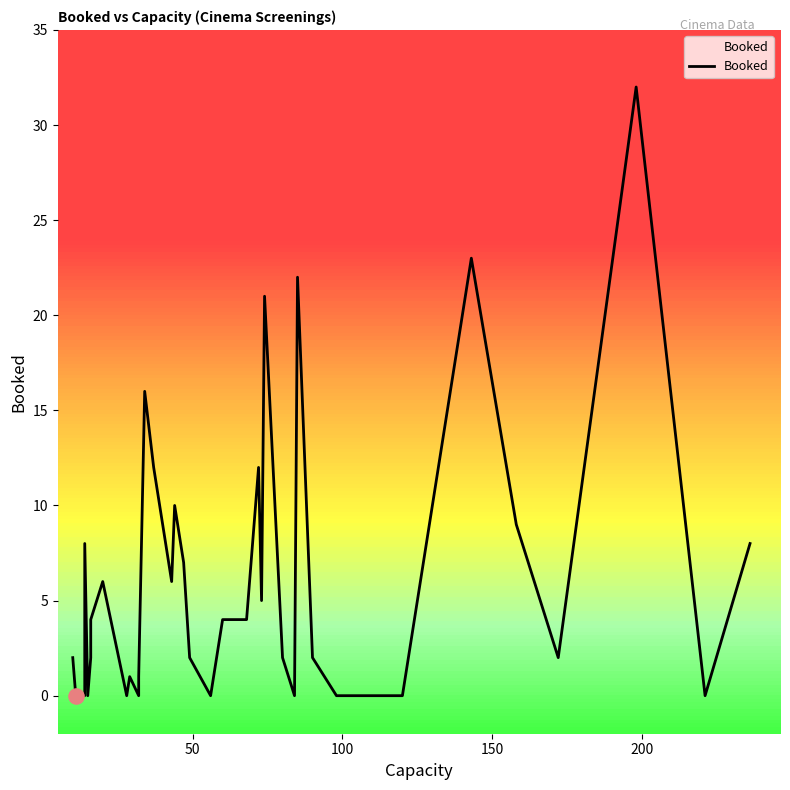

What is the change in value from 7 to 32?

-19